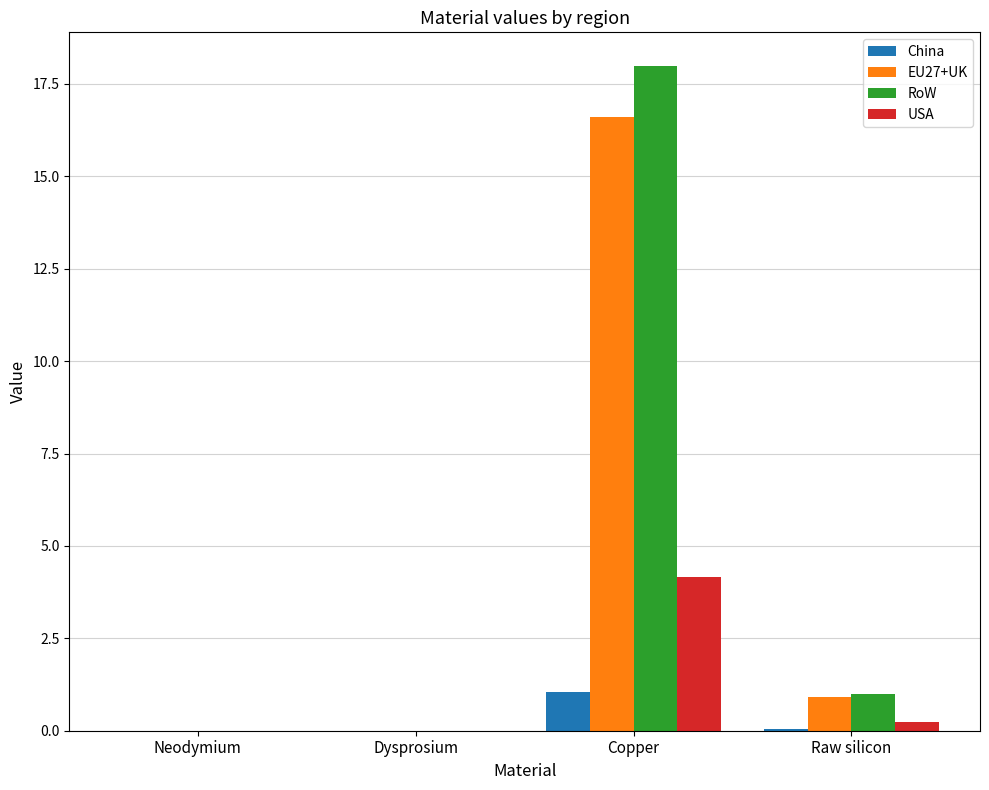

Which category has the highest value in the China series?

Copper